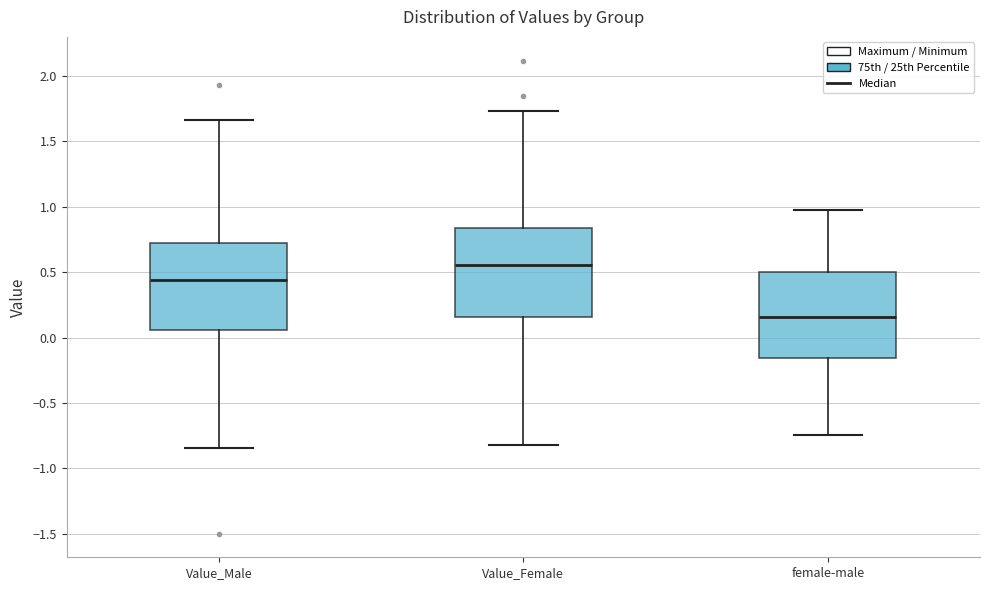

Which box has the lowest median line?

female-male